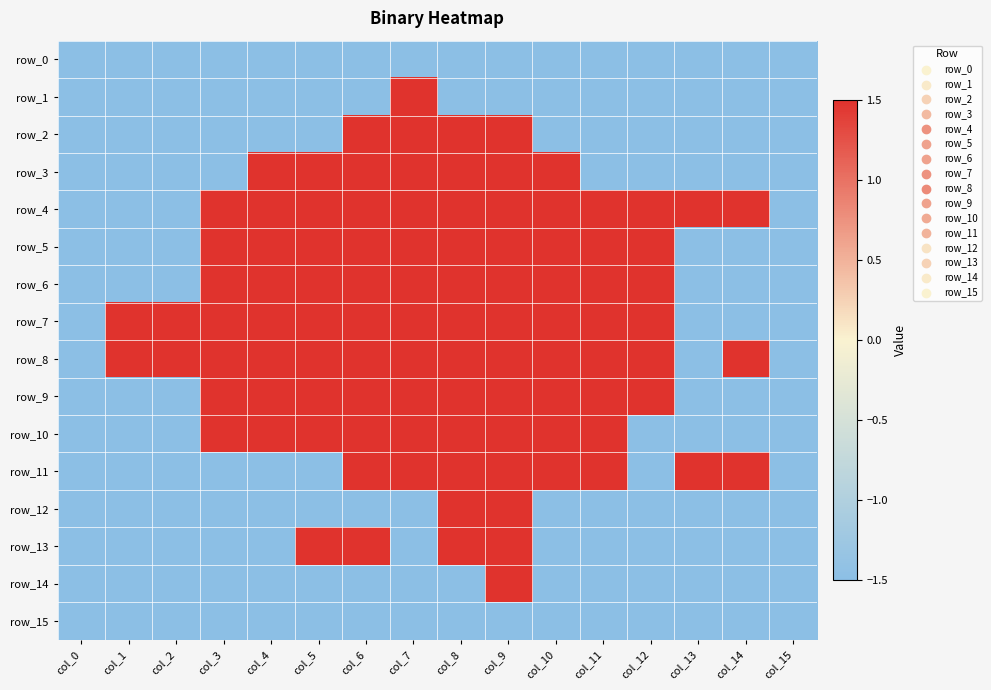

Is it true that row_13 equals -0.8 at col_4?

False